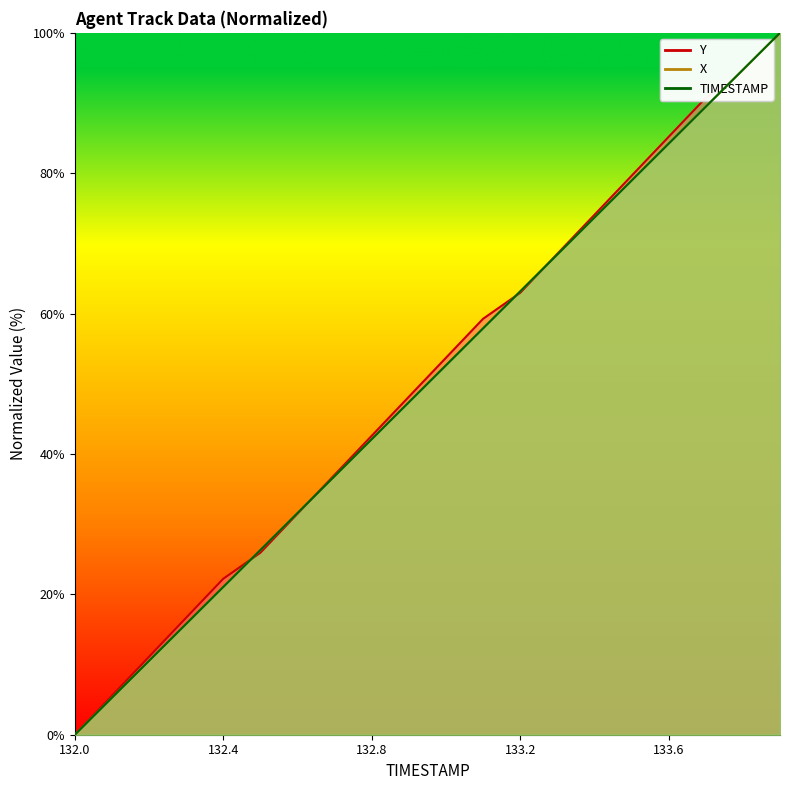

Reading left to right, what are all the values shown in this chart?

TIMESTAMP: 0.0	5.3	10.5	15.8	21.1	26.3	31.6	36.8	42.1	47.4	52.6	57.9	63.2	68.4	73.7	78.9	84.2	89.5	94.7	100.0
X: 0.0	5.3	10.5	15.8	21.1	26.3	31.6	36.8	42.1	47.4	52.6	57.9	63.2	68.4	73.7	78.9	84.2	89.5	94.7	100.0
Y: 0.0	5.6	11.1	16.7	22.2	25.9	31.5	37.0	42.6	48.1	53.7	59.3	63.0	68.5	74.1	79.6	85.2	90.7	94.4	100.0